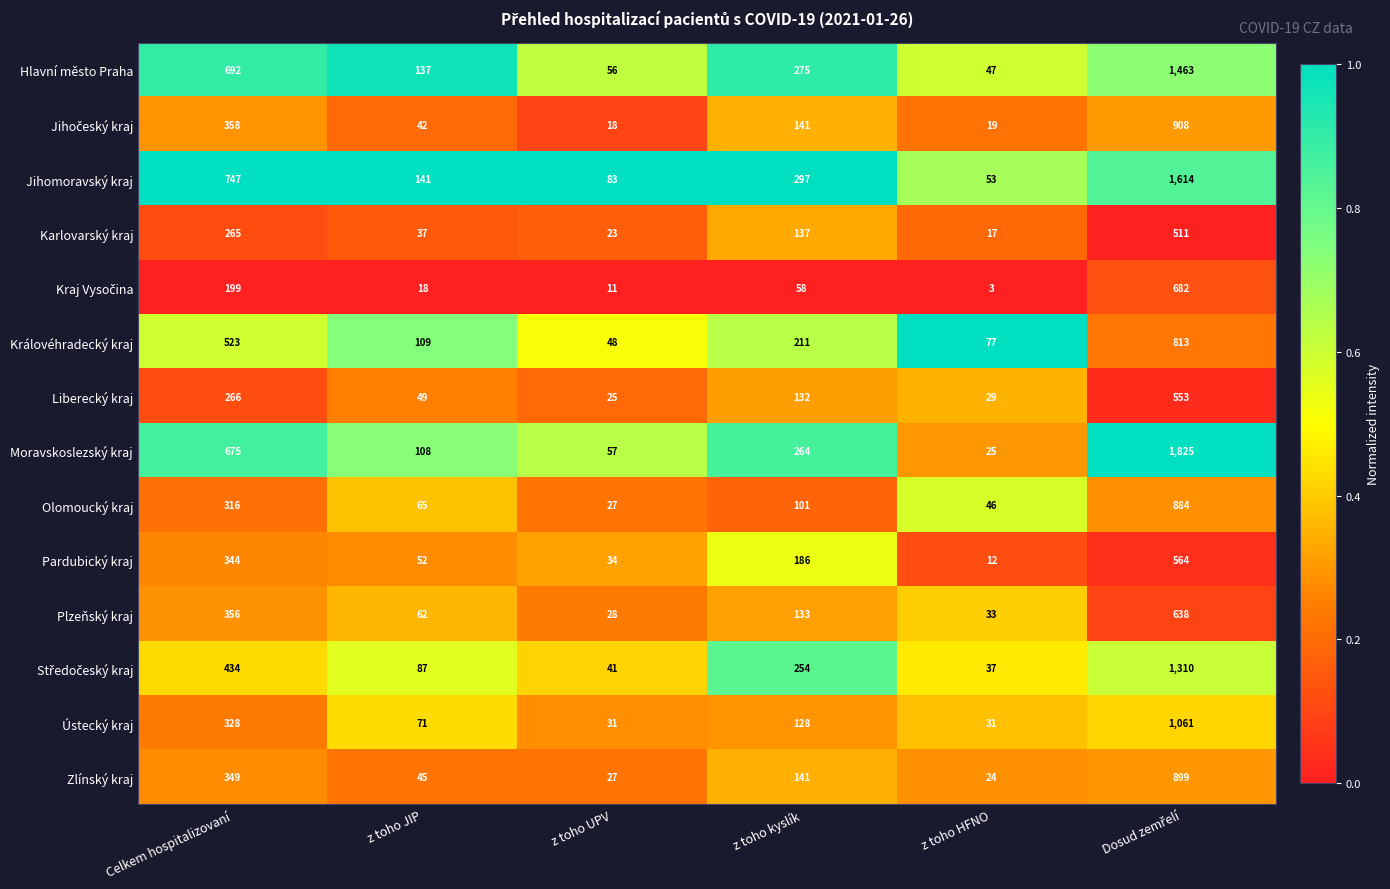

What is the difference between the second highest and minimum values in the Olomoucký kraj series?

289